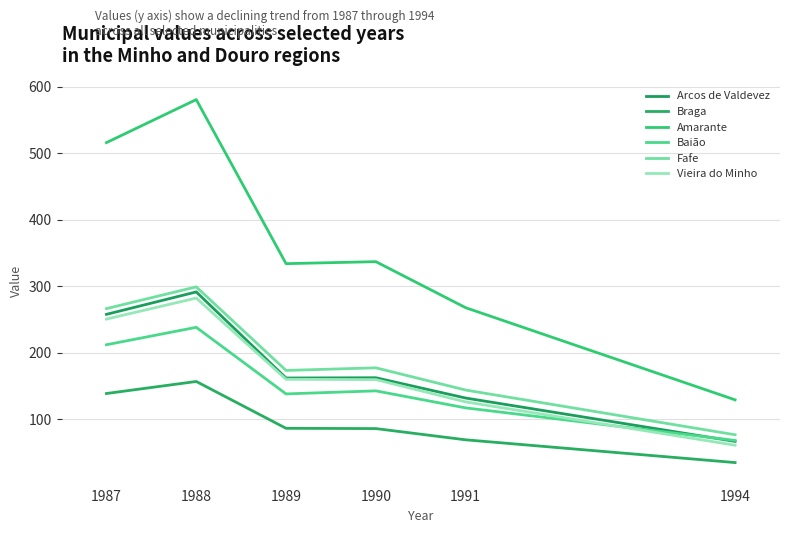

True or false: Arcos de Valdevez and Vieira do Minho intersect in this chart.

False